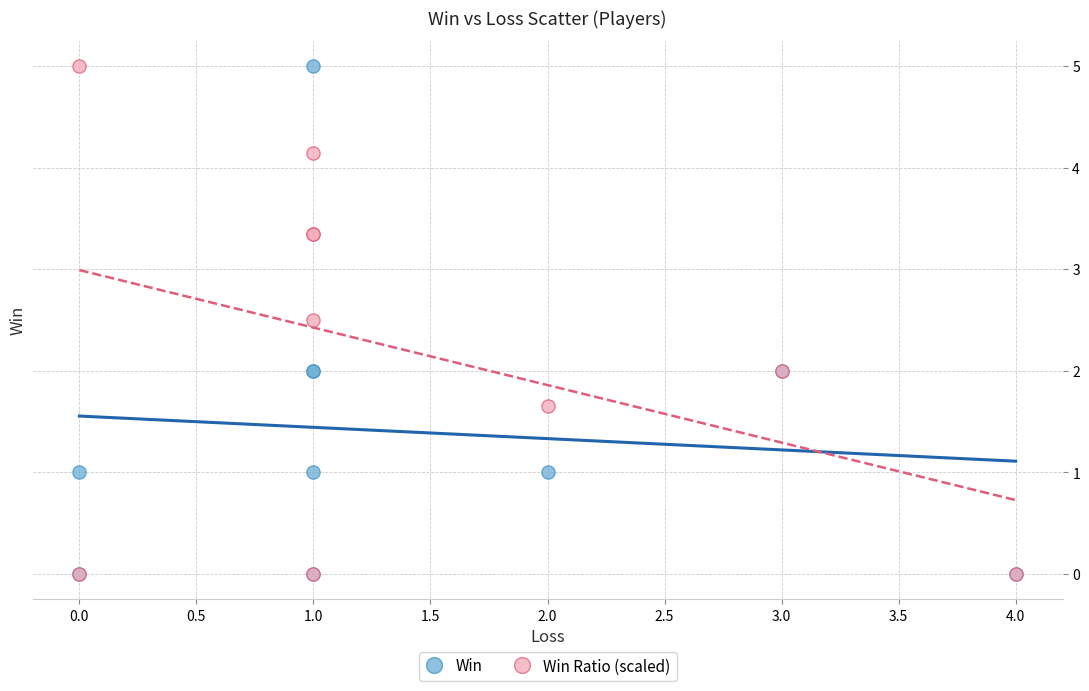

What are all the series names shown in the legend?

Win, Win Ratio (scaled)